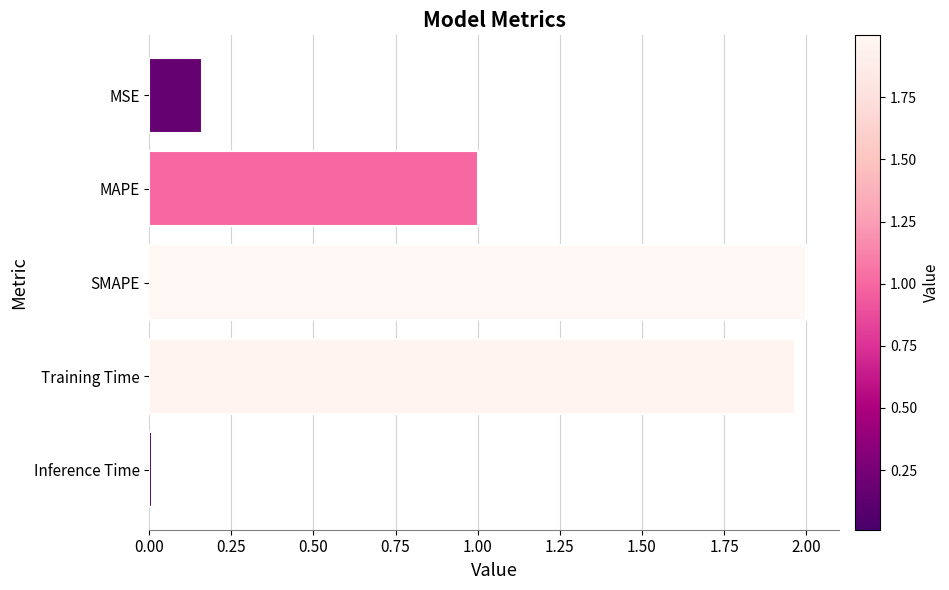

What position from the top is Training Time?

4